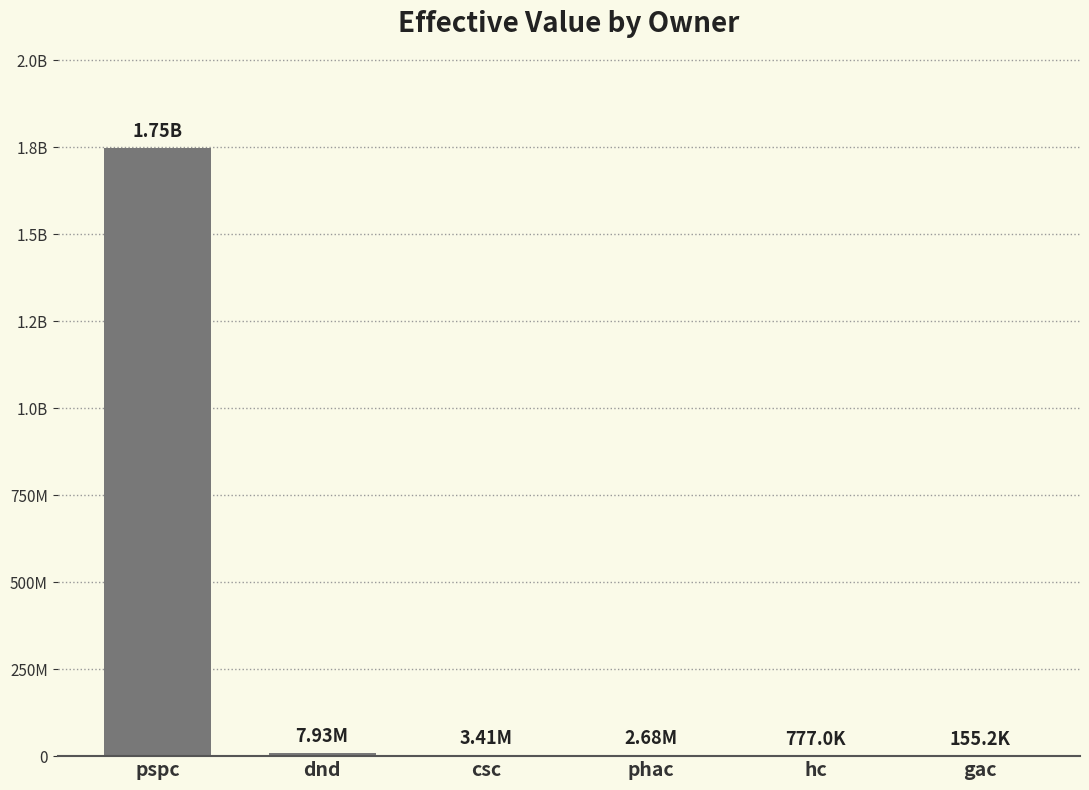

What is the ratio of the value at csc to the value at phac?

1.3